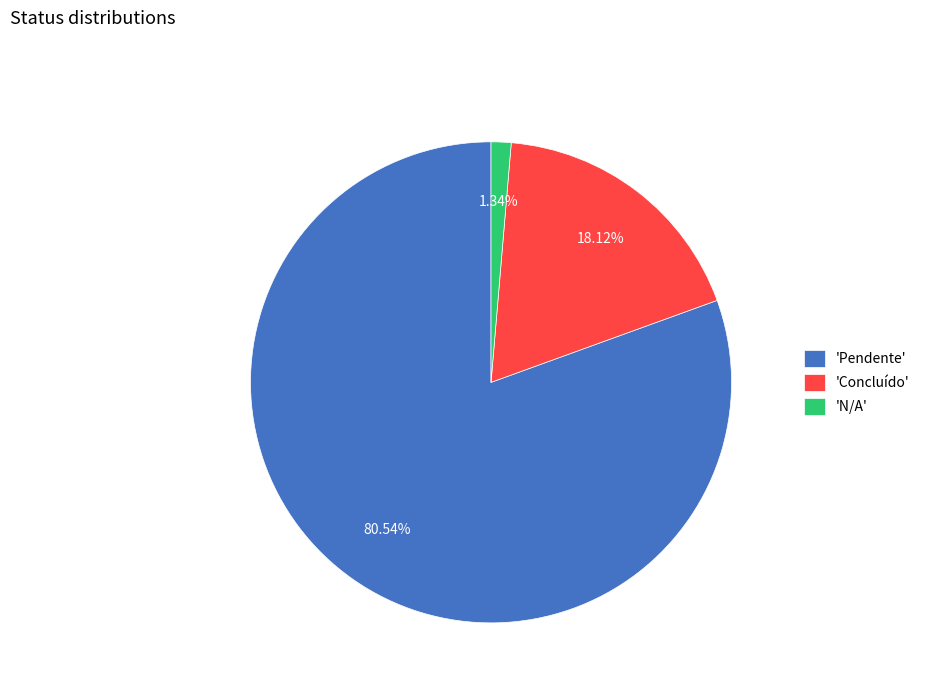

What is the ratio of the value at 'Concluído' to the value at 'N/A'?

13.5